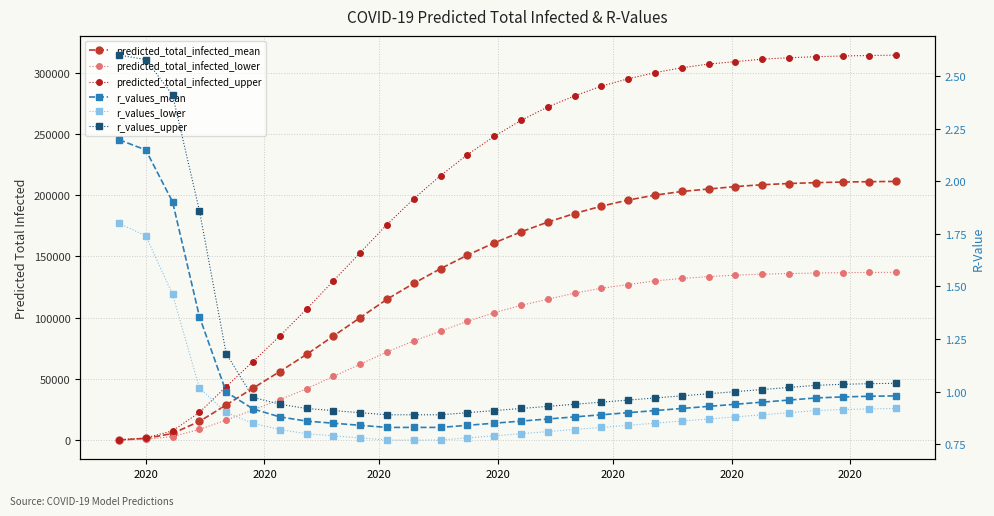

Is it true that predicted_total_infected_lower equals 33000.0 at 2020?

True